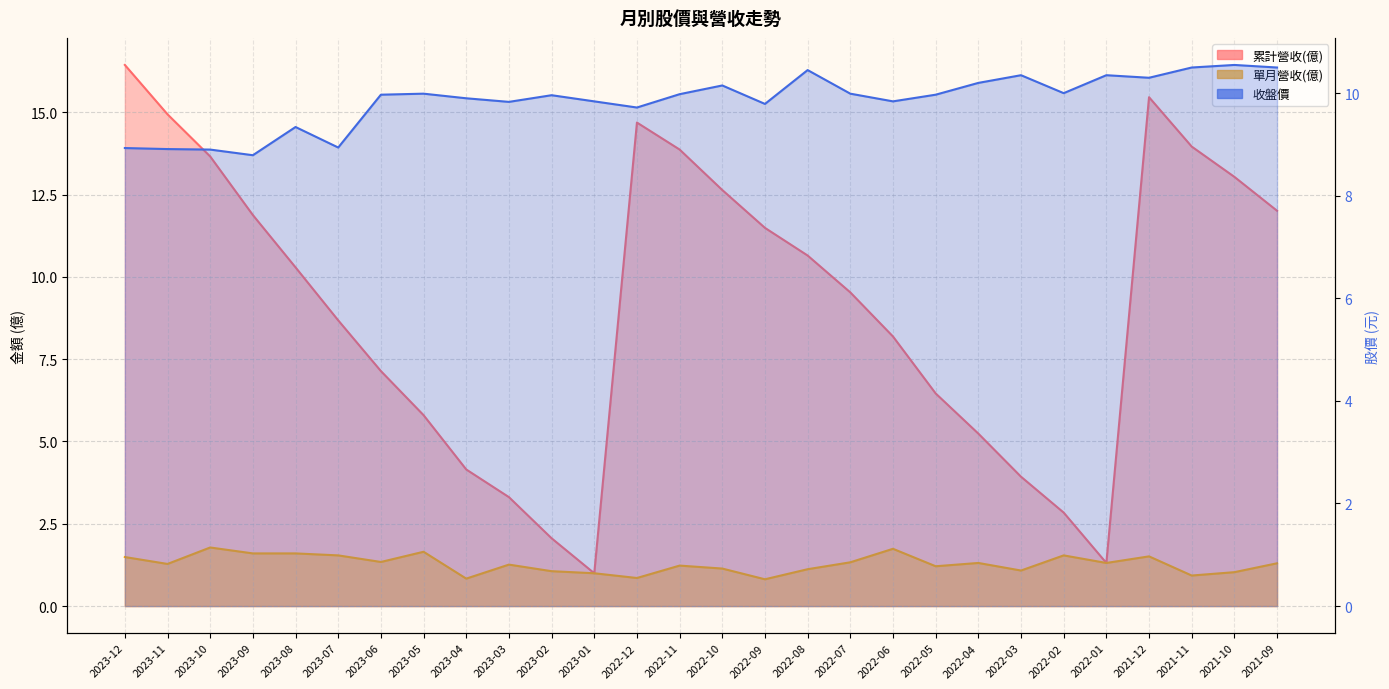

Reading left to right, list all the values displayed in this chart.

累計營收(億): 16.4	14.9	13.7	11.9	10.3	8.7	7.1	5.8	4.2	3.3	2.1	1.0	14.7	13.9	12.6	11.5	10.7	9.5	8.2	6.5	5.2	3.9	2.8	1.3	15.5	14.0	13.0	12.0
單月營收(億): 1.5	1.3	1.8	1.6	1.6	1.5	1.3	1.6	0.8	1.3	1.1	1.0	0.9	1.2	1.1	0.8	1.1	1.3	1.7	1.2	1.3	1.1	1.5	1.3	1.5	0.9	1.0	1.3
收盤價: 8.9	8.9	8.9	8.8	9.3	8.9	10.0	10.0	9.9	9.8	10.0	9.8	9.7	10.0	10.2	9.8	10.4	10.0	9.8	10.0	10.2	10.3	10.0	10.3	10.3	10.5	10.6	10.5